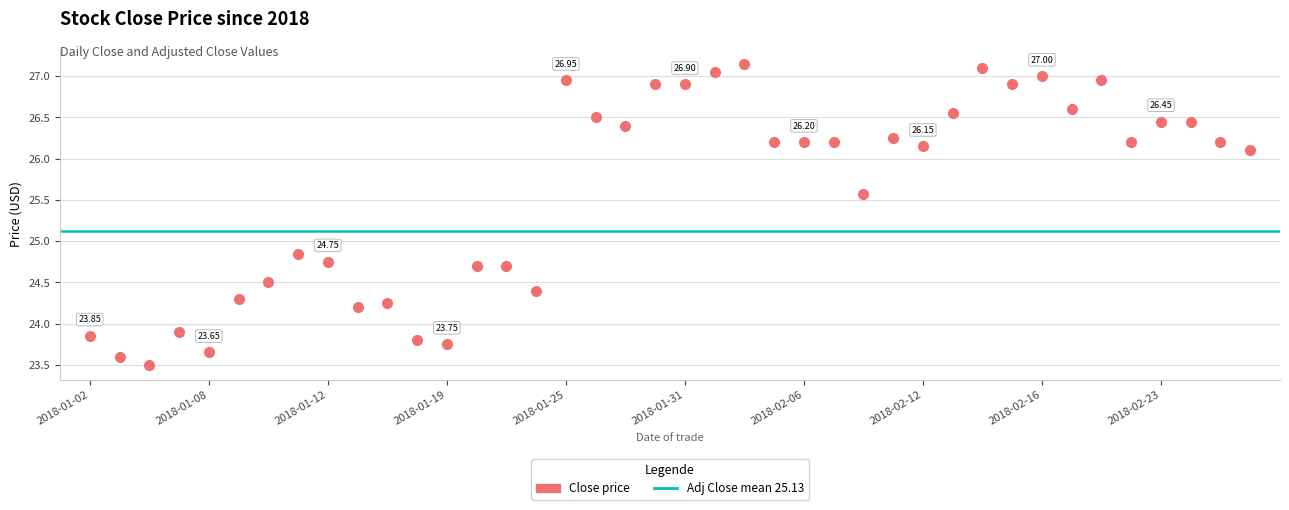

Reading left to right, extract all data points from this chart.

2018-01-02=23.9	2018-01-03=23.6	2018-01-04=23.5	2018-01-05=23.9	2018-01-08=23.6	2018-01-09=24.3	2018-01-10=24.5	2018-01-11=24.9	2018-01-12=24.8	2018-01-16=24.2	2018-01-17=24.2	2018-01-18=23.8	2018-01-19=23.8	2018-01-22=24.7	2018-01-23=24.7	2018-01-24=24.4	2018-01-25=26.9	2018-01-26=26.5	2018-01-29=26.4	2018-01-30=26.9	2018-01-31=26.9	2018-02-01=27.1	2018-02-02=27.1	2018-02-05=26.2	2018-02-06=26.2	2018-02-07=26.2	2018-02-08=25.6	2018-02-09=26.2	2018-02-12=26.1	2018-02-13=26.6	2018-02-14=27.1	2018-02-15=26.9	2018-02-16=27.0	2018-02-20=26.6	2018-02-21=26.9	2018-02-22=26.2	2018-02-23=26.4	2018-02-26=26.4	2018-02-27=26.2	2018-02-28=26.1